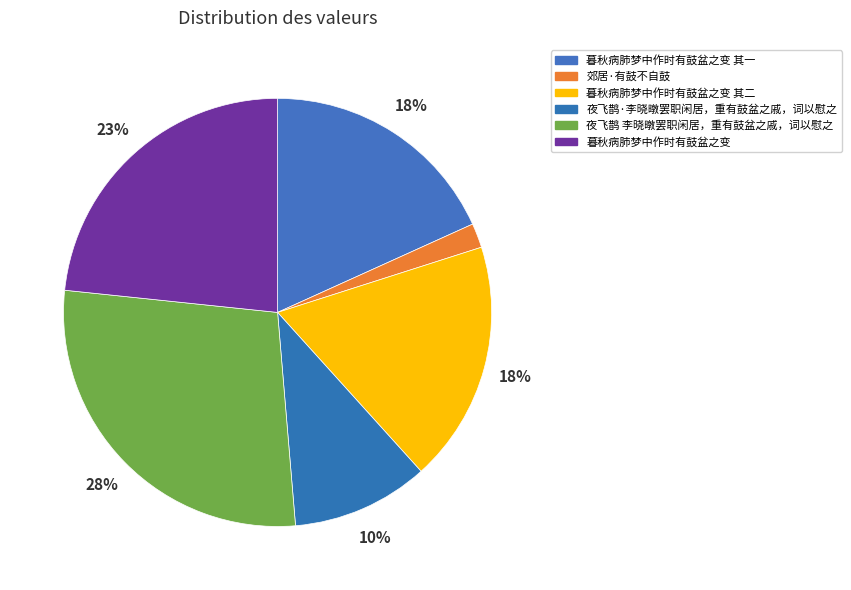

Does 暮秋病肺梦中作时有鼓盆之变 account for over 50% of the chart?

No